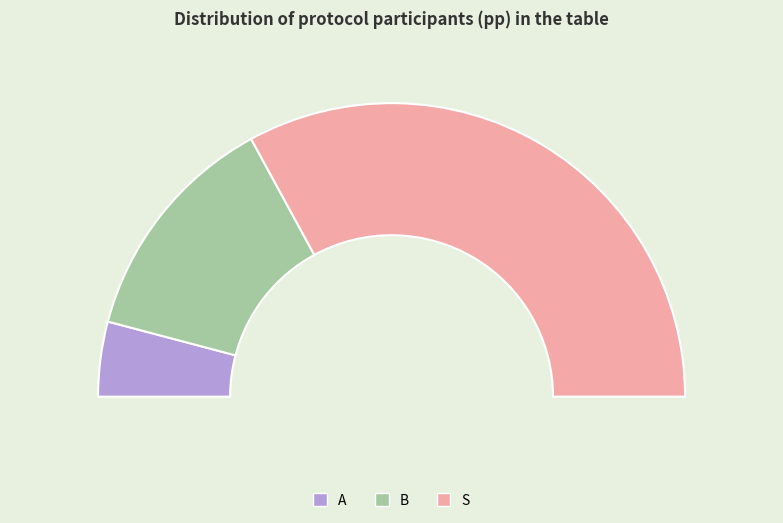

Count the number of slices in the pie.

3